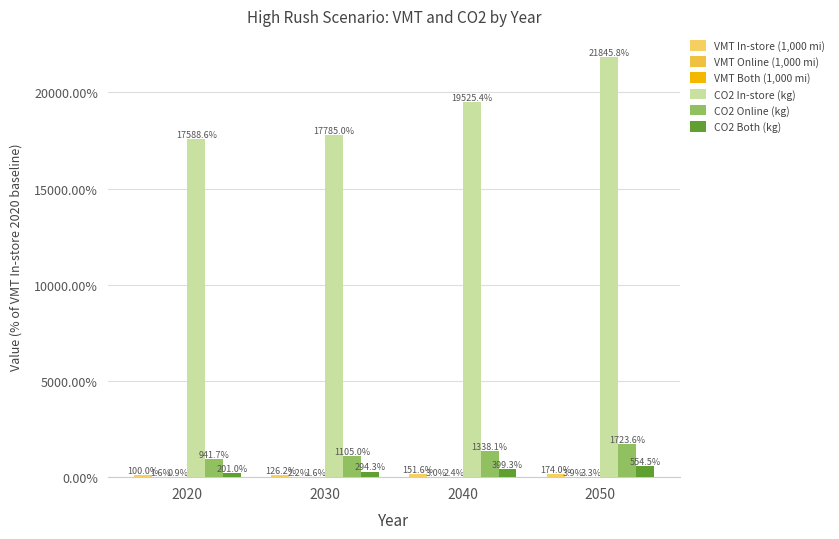

How many groups of bars are there?

4